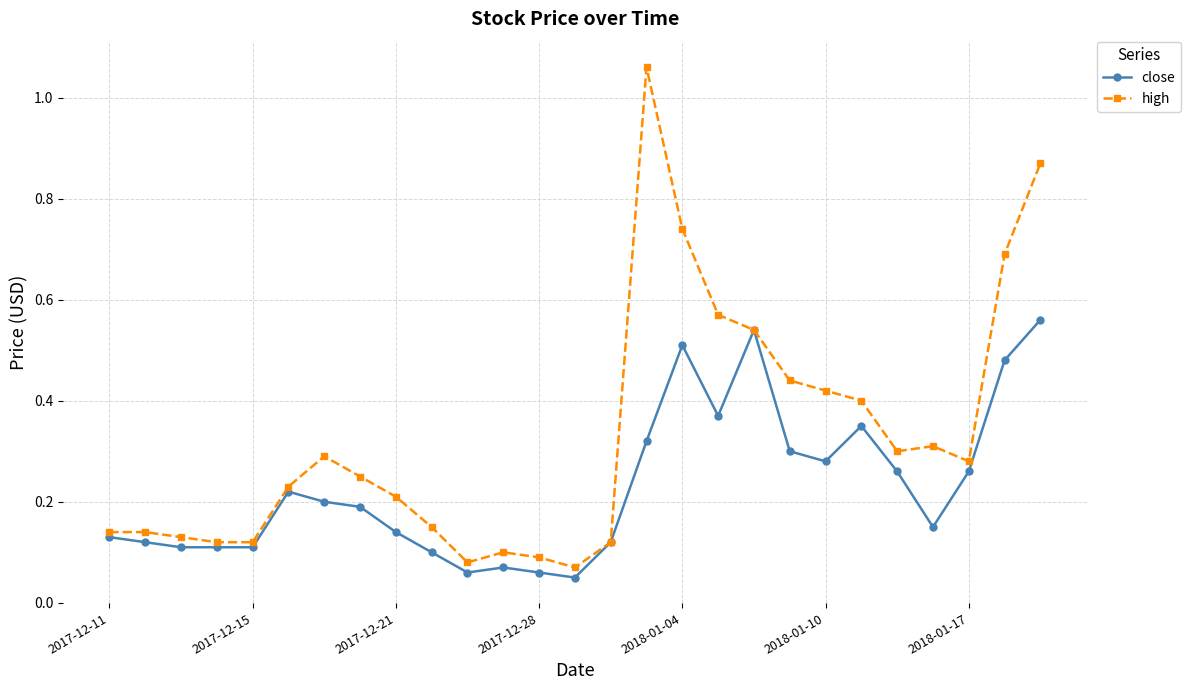

What are all the series names shown in the legend?

close, high